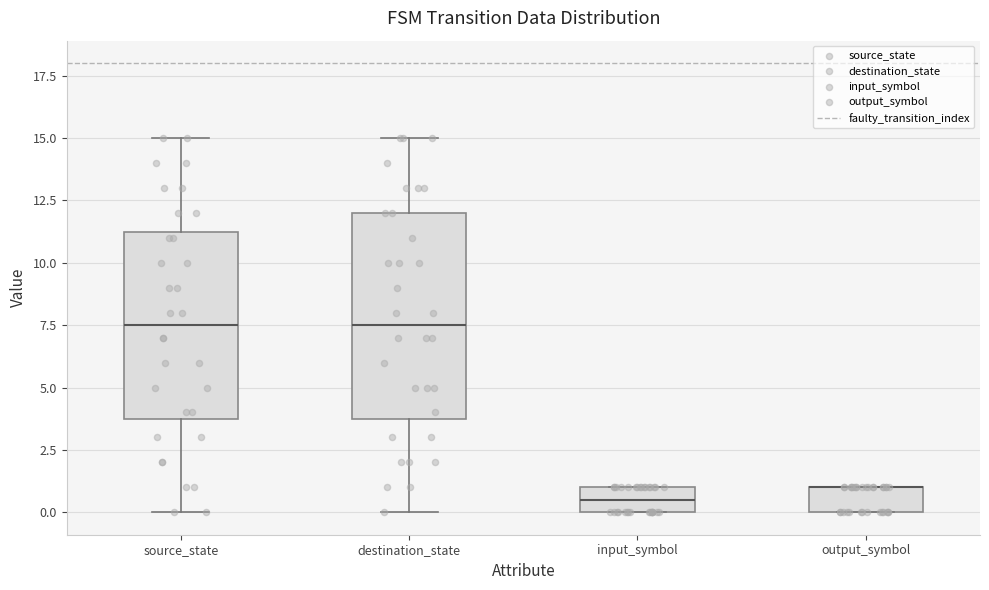

Which box is the tallest, from its lower edge to its upper edge?

destination_state